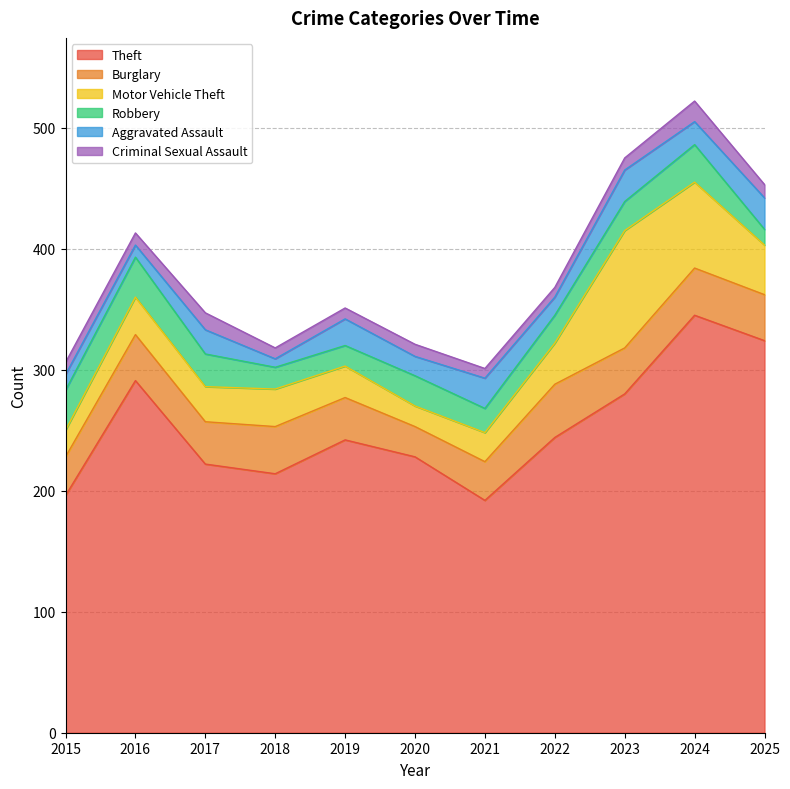

True or false: Aggravated Assault and Burglary intersect in this chart.

False